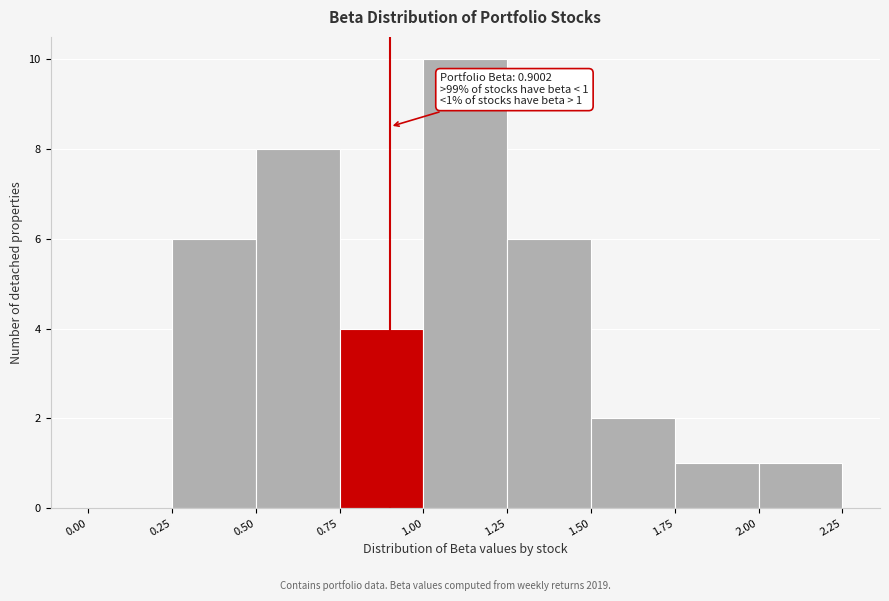

Over which range of the x-axis is the bar tallest?

1.00 to 1.25